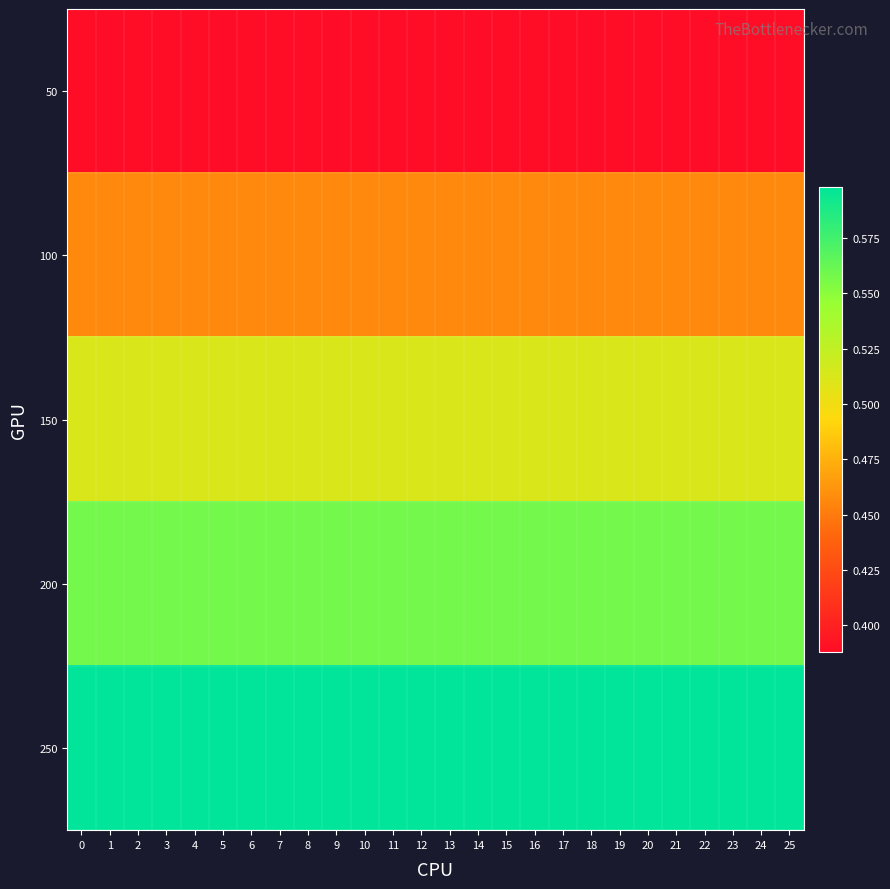

At how many categories does at least one series exceed 0?

26